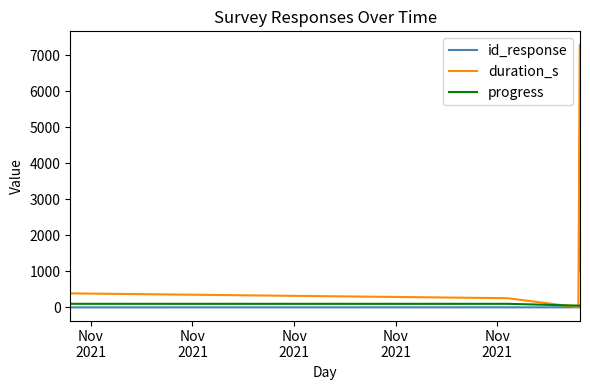

At how many categories does at least one series exceed 1799?

1